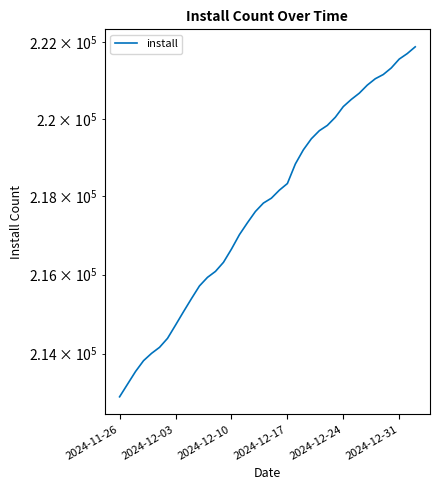

How many lines are shown in the chart?

1